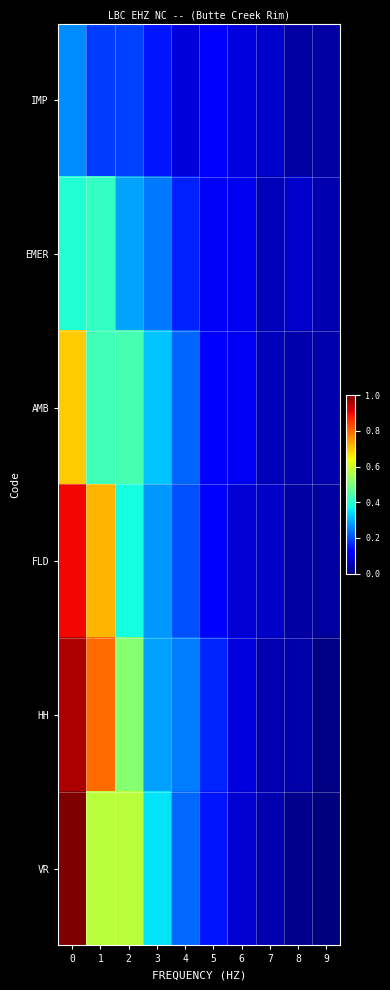

Reading left to right, what are all the values shown in this chart?

IMP: 0=0.3	1=0.2	2=0.2	3=0.1	4=0.1	5=0.1	6=0.1	7=0.1	8=0.0	9=0.0
EMER: 0=0.4	1=0.4	2=0.3	3=0.2	4=0.2	5=0.1	6=0.1	7=0.1	8=0.1	9=0.0
AMB: 0=0.7	1=0.4	2=0.4	3=0.3	4=0.2	5=0.1	6=0.1	7=0.1	8=0.0	9=0.0
FLD: 0=0.9	1=0.7	2=0.4	3=0.3	4=0.2	5=0.1	6=0.1	7=0.1	8=0.0	9=0.0
HH: 0=1.0	1=0.8	2=0.5	3=0.3	4=0.2	5=0.2	6=0.1	7=0.0	8=0.0	9=0.0
VR: 0=1.0	1=0.6	2=0.6	3=0.4	4=0.2	5=0.1	6=0.1	7=0.0	8=0.0	9=0.0